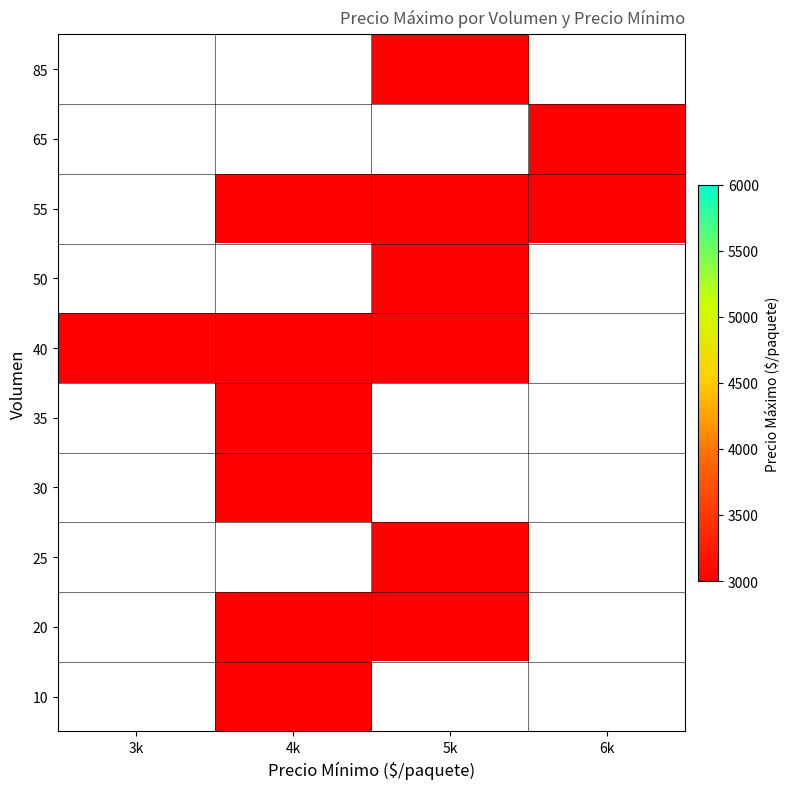

At 5k, list the series in order from smallest to largest.

20, 25, 40, 50, 55, 85, 10, 30, 35, 65